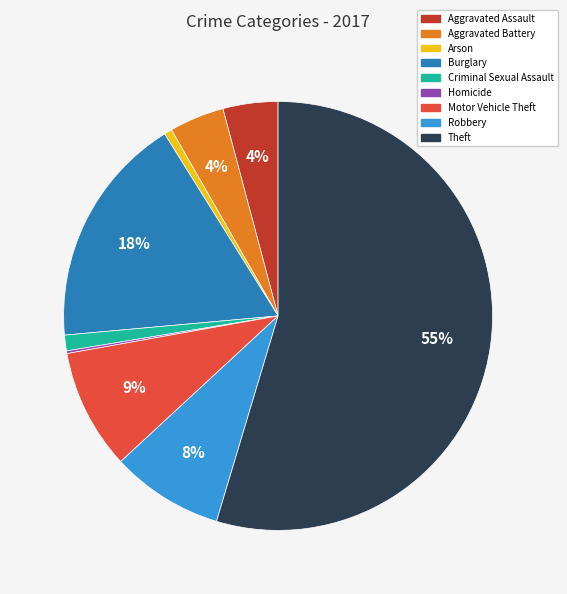

Which has a higher value, Aggravated Assault or Arson?

Aggravated Assault